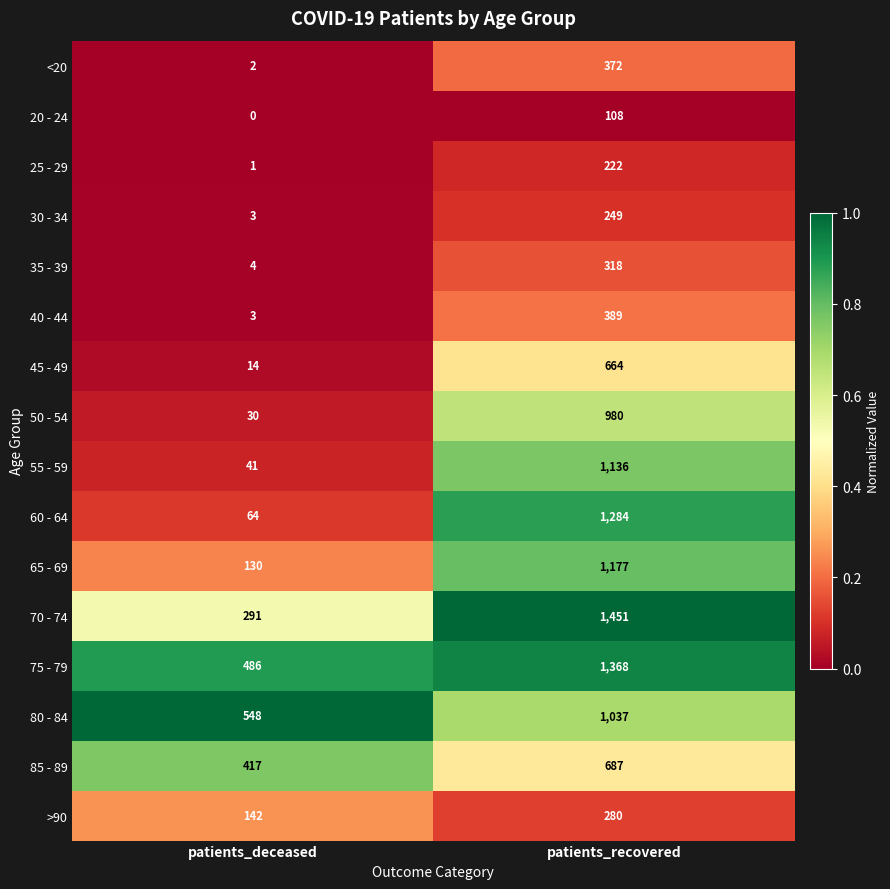

What value does the 85 - 89 series have at patients_deceased, to the nearest 10?

420